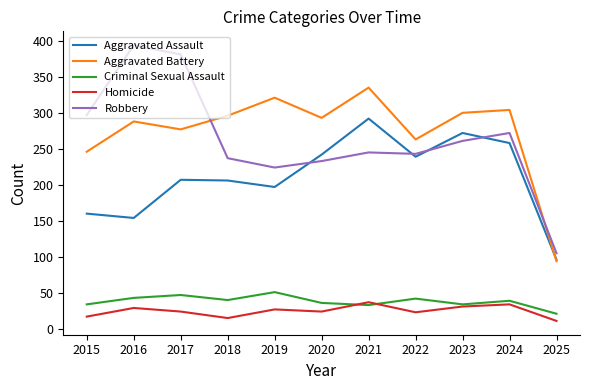

True or false: Homicide and Aggravated Assault intersect in this chart.

False